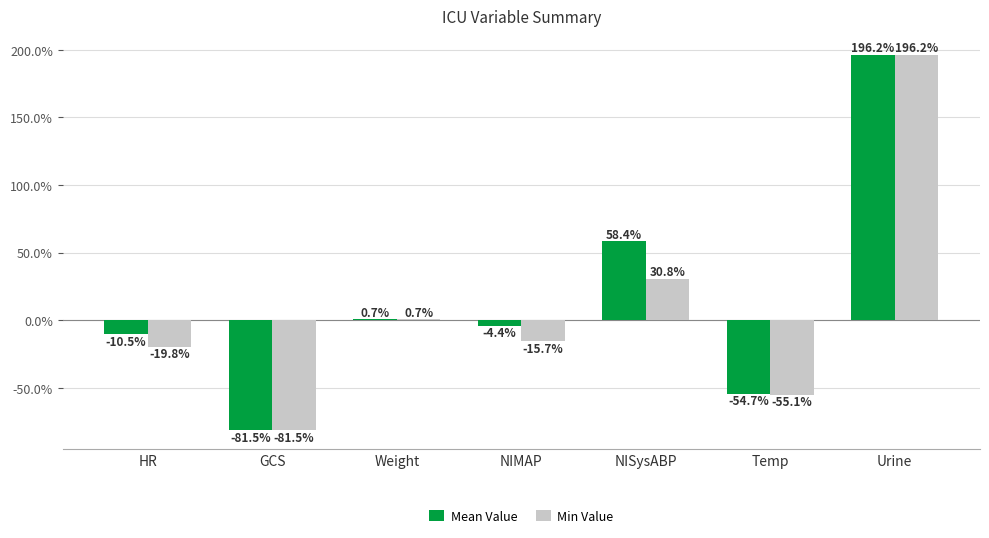

The value of Mean Value at HR is -10.5. True or false?

True